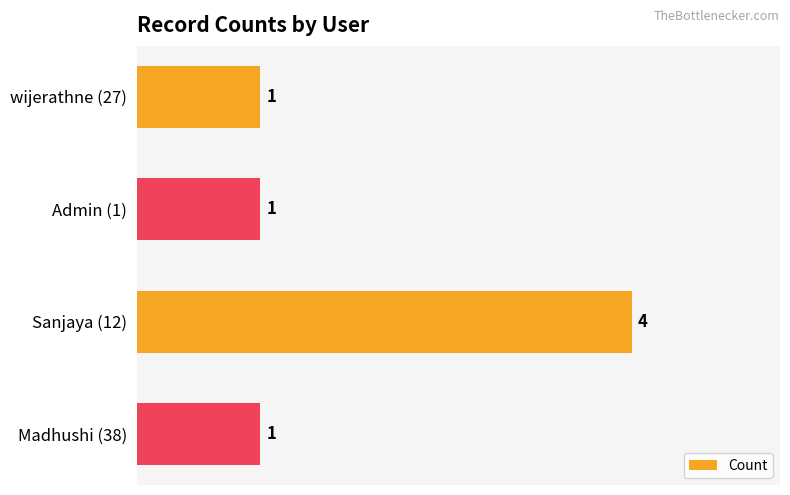

The chart shows a value of 1 at wijerathne (27). True or false?

True